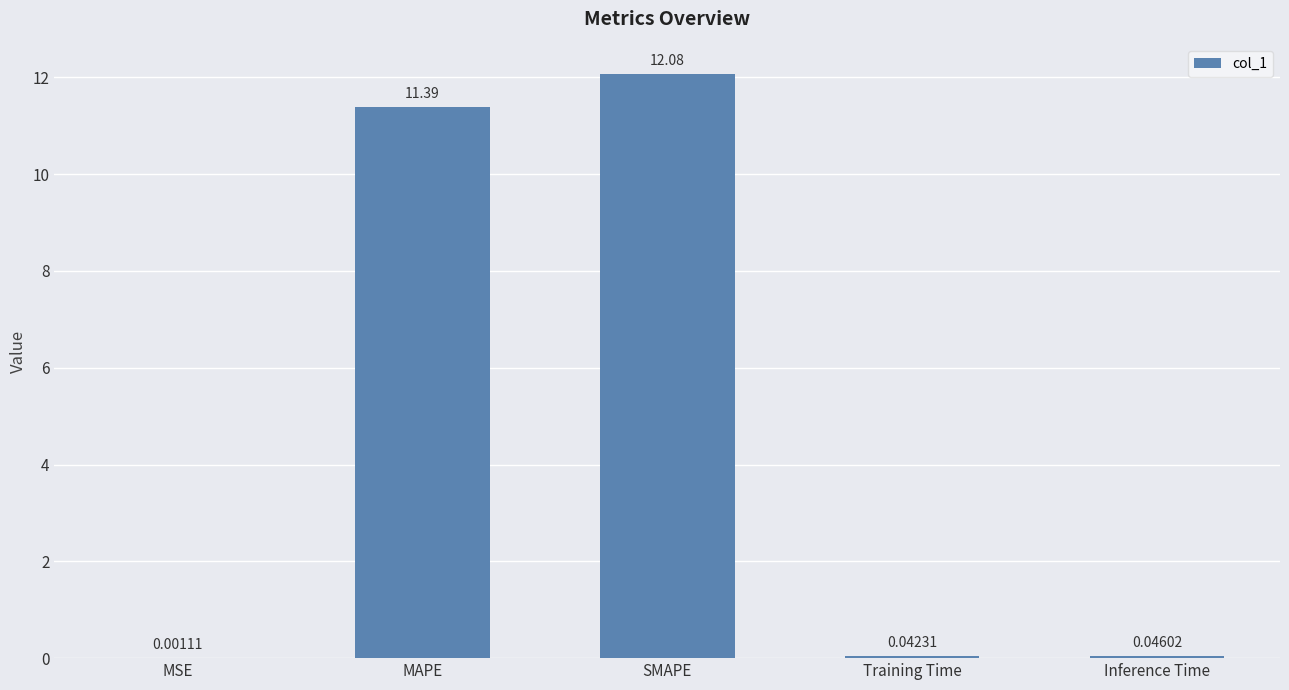

What is the sum of all values?

23.6